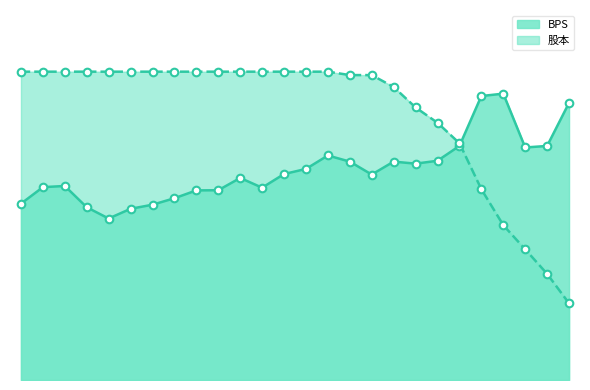

At how many categories does at least one series exceed 16?

21